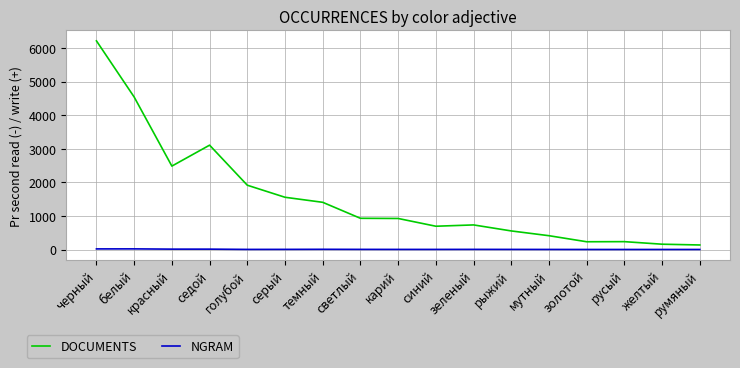

The NGRAM series shows 1 at румяный. True or false?

True